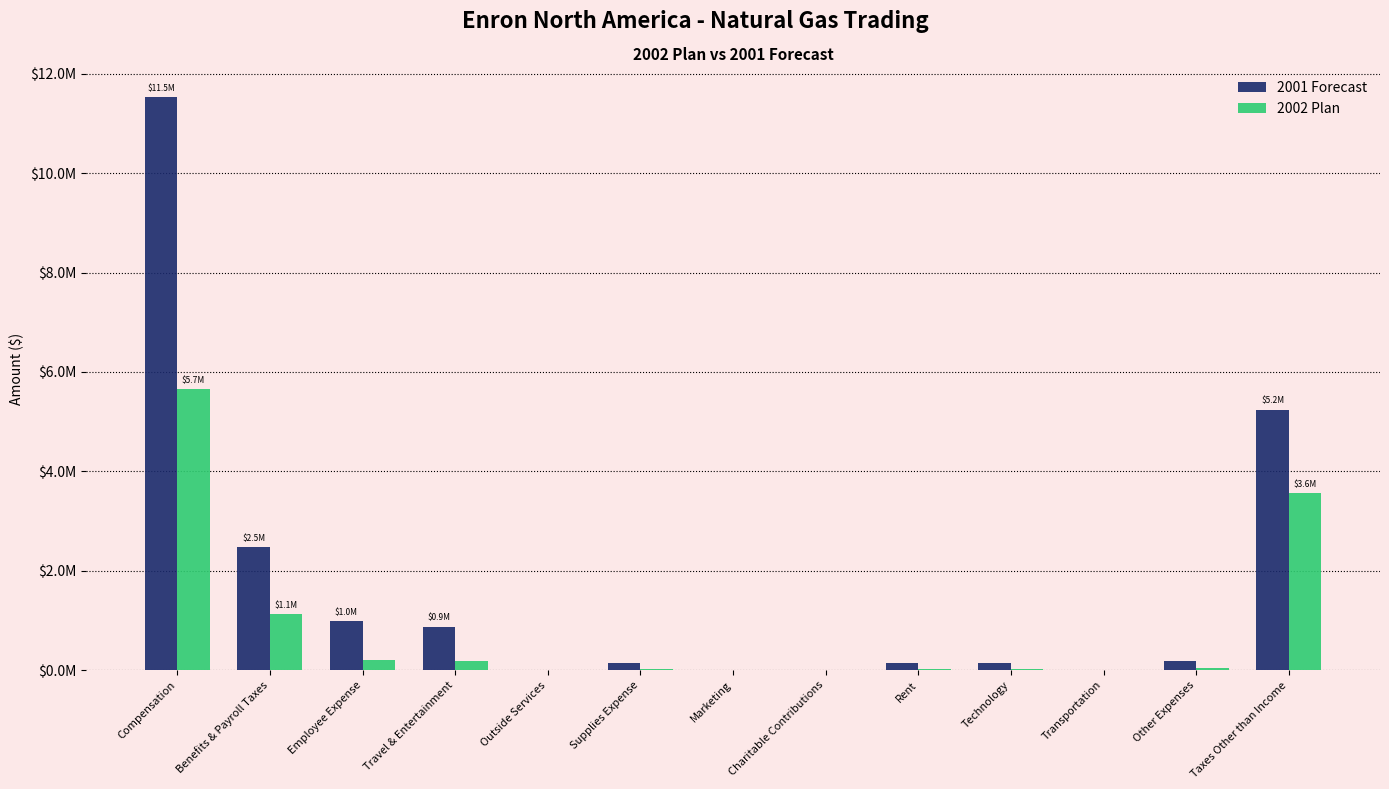

Is the value of 2001 Forecast at Technology greater than the value of 2002 Plan at Taxes Other than Income?

No